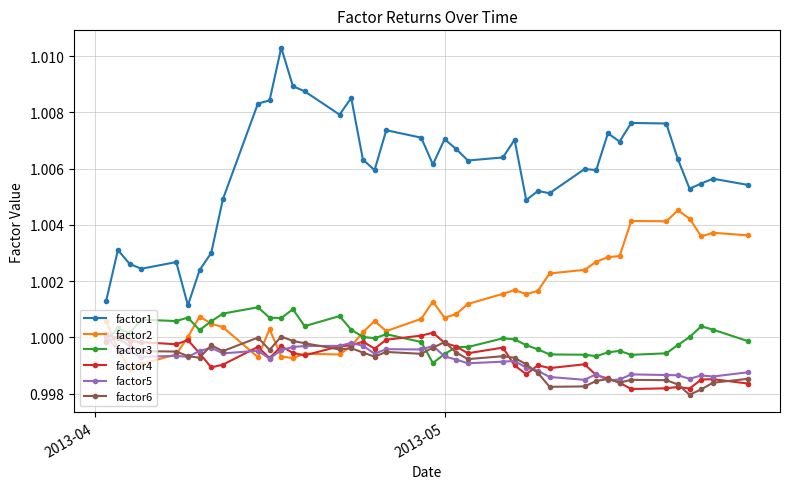

Which series has the widest spread of values?

factor1